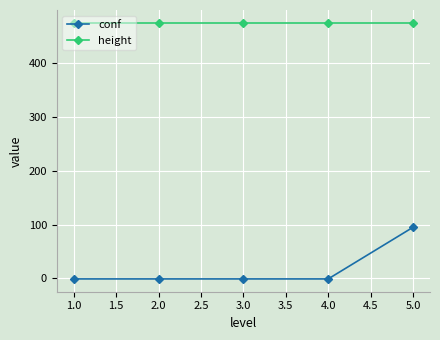

Rank the series at 2.0 from highest to lowest value.

height, conf